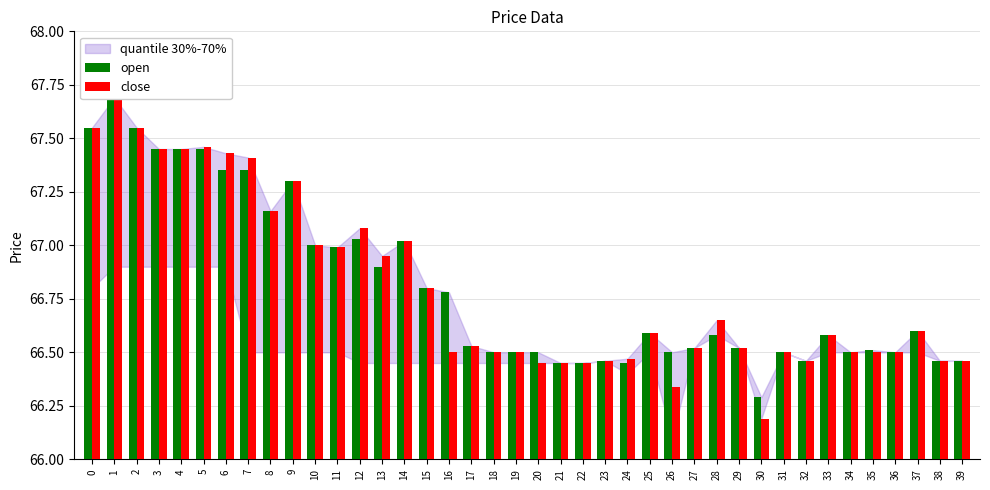

Which series has the largest total across all categories?

open